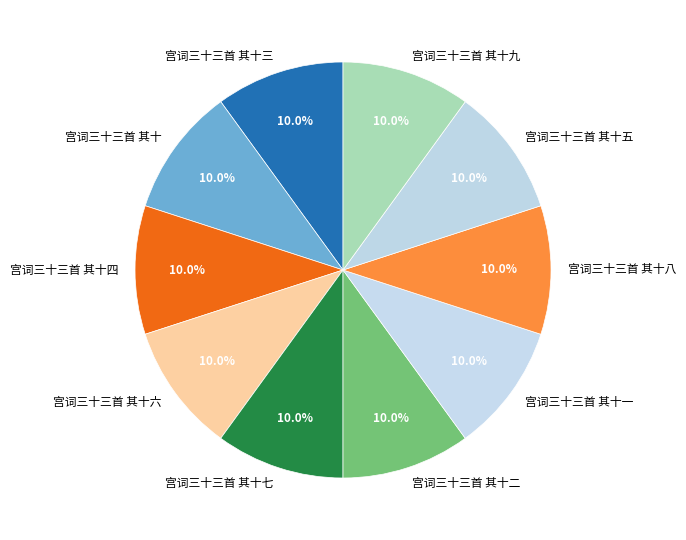

The 宫词三十三首 其十五 slice represents 10% of the pie. True or false?

True